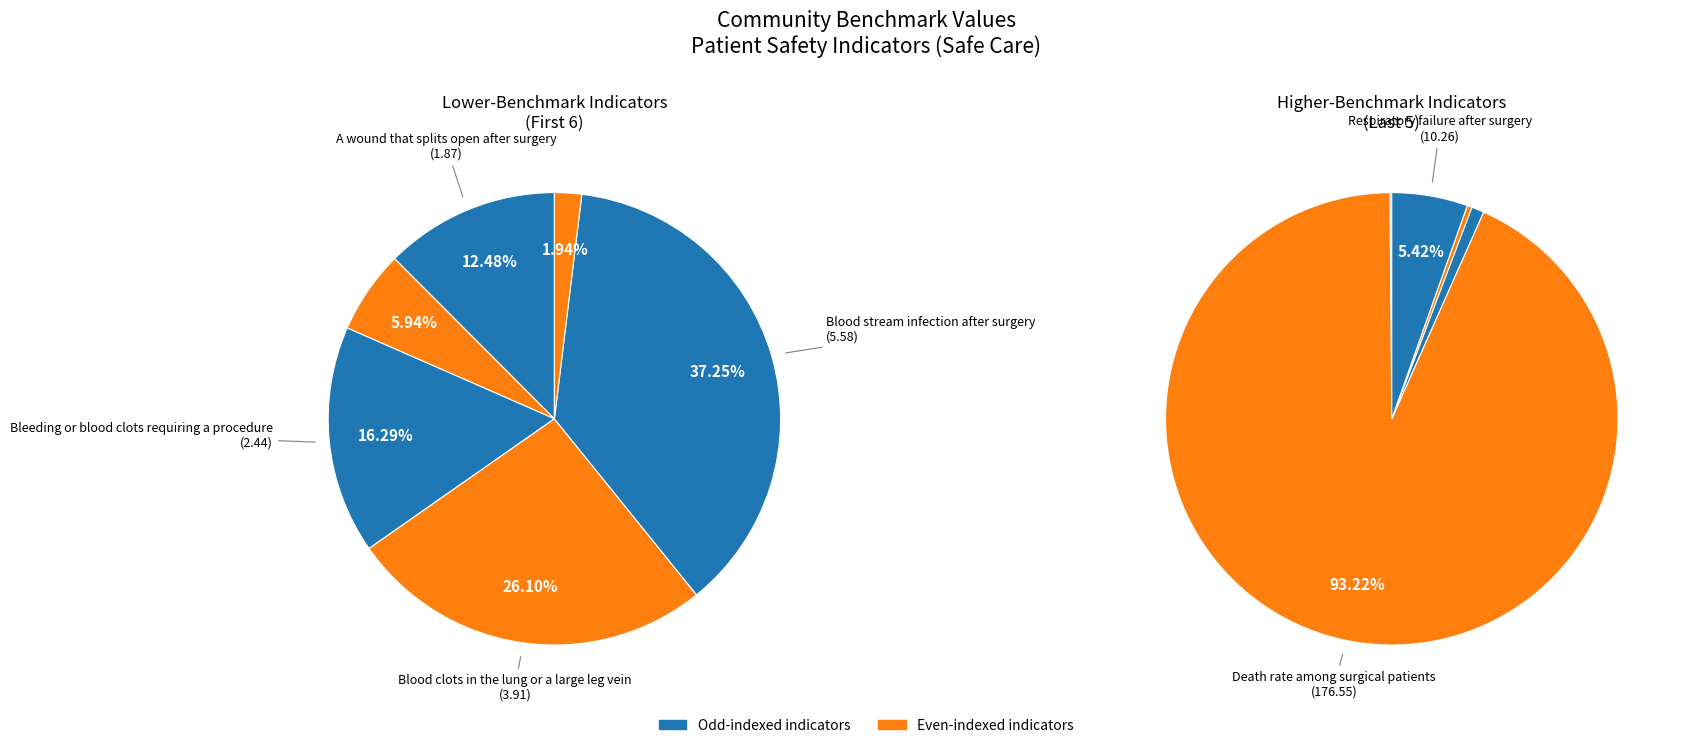

Which slice represents more than half of the pie?

Death rate among surgical patients